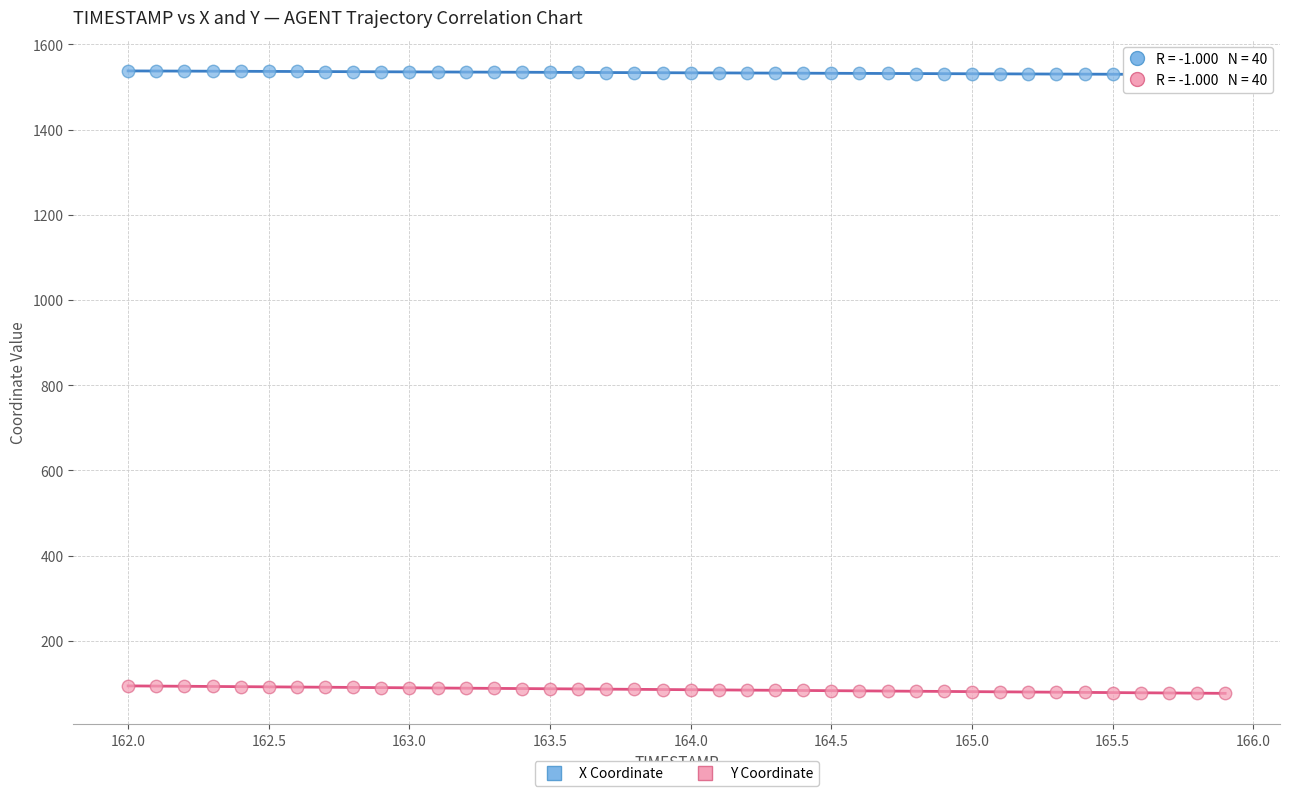

Across all data points, what is the range of Y values (max minus min)?

1460.8